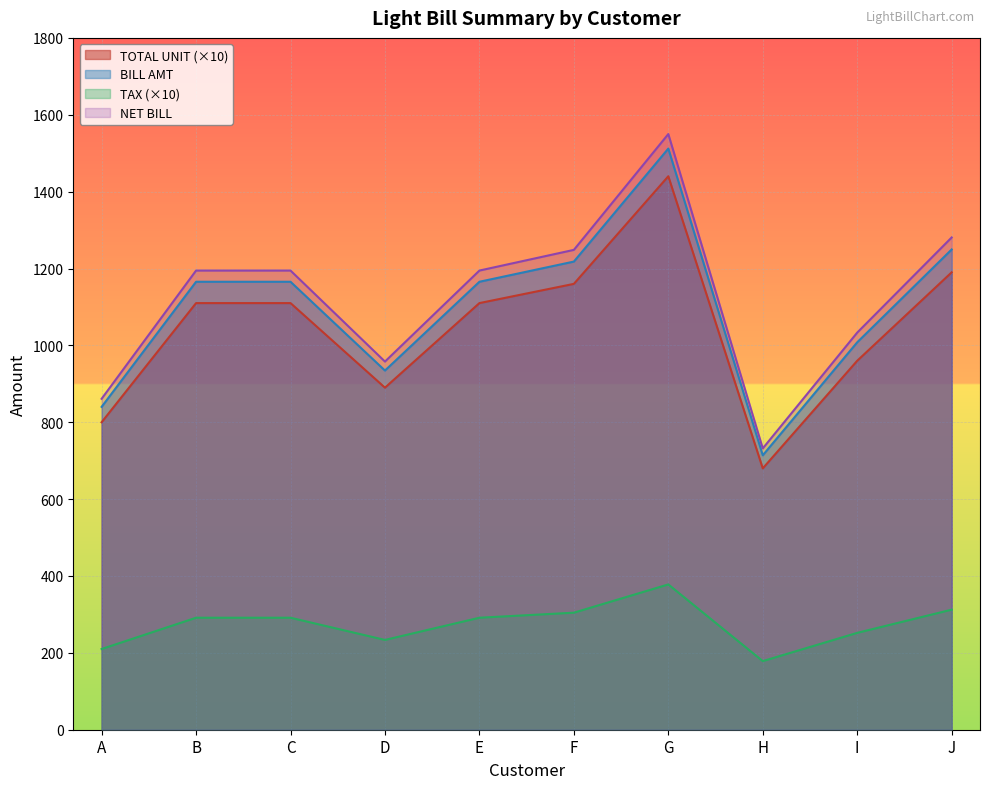

At which category does the chart reach its peak across all series?

G